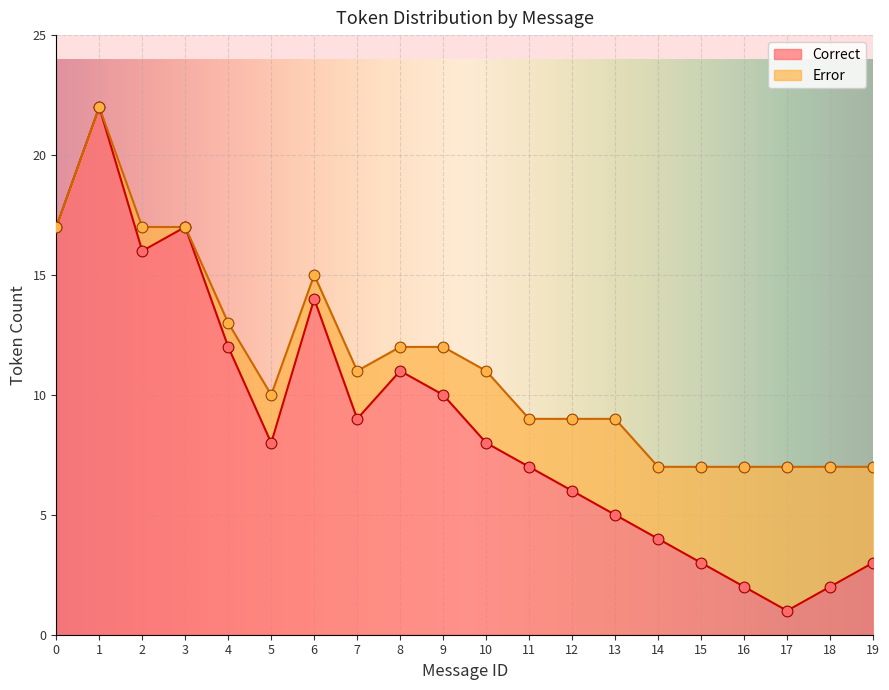

Approximately how many times larger is the value at 8 compared to 2?

0.7